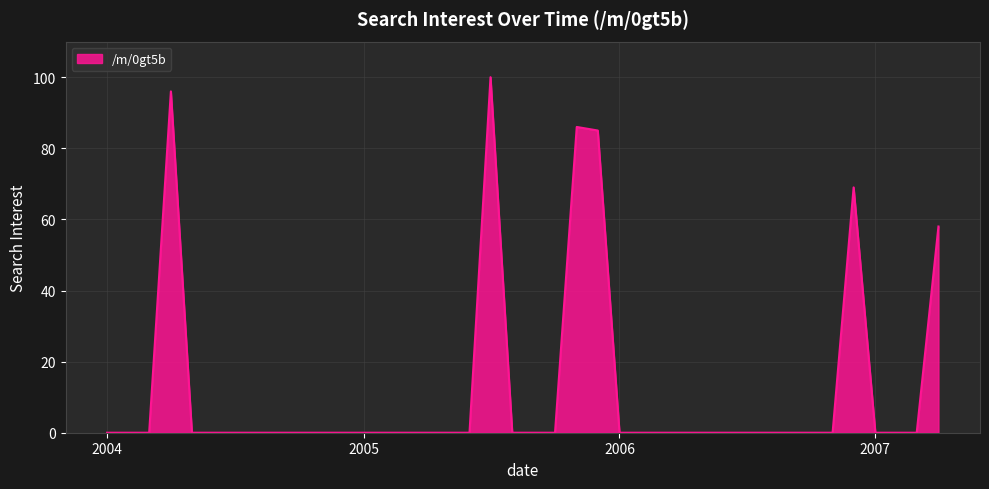

Count the number of categories in the chart.

40